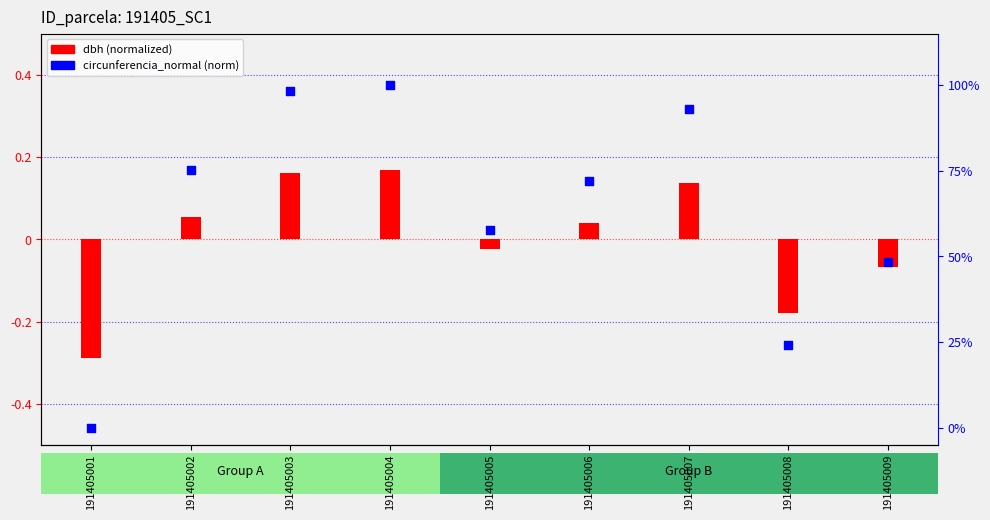

Between 191405001 and 191405002, which is larger?

191405002